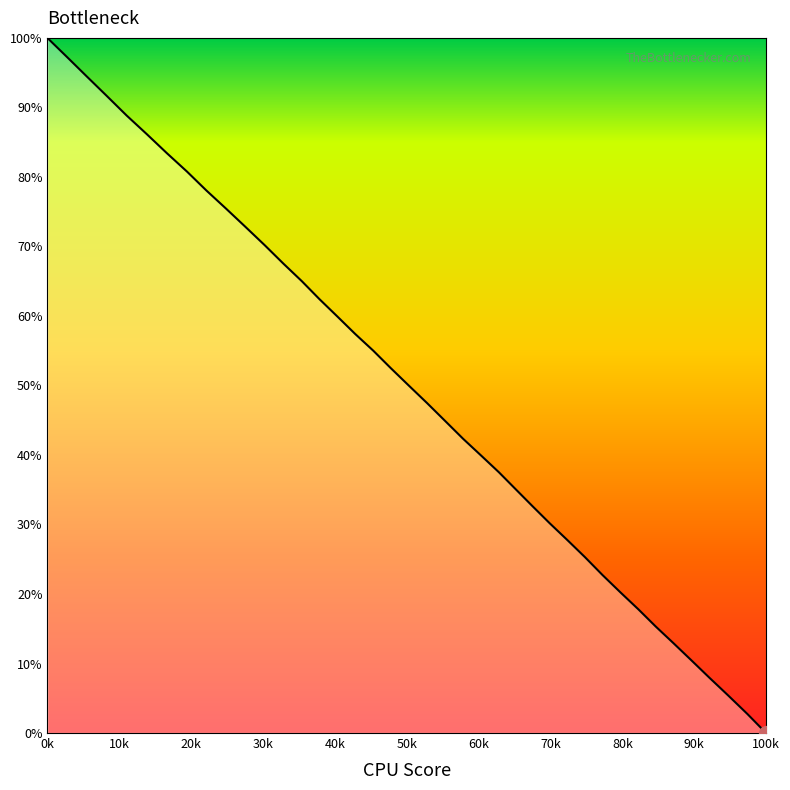

What is the difference between the second highest and second lowest values?

94.5